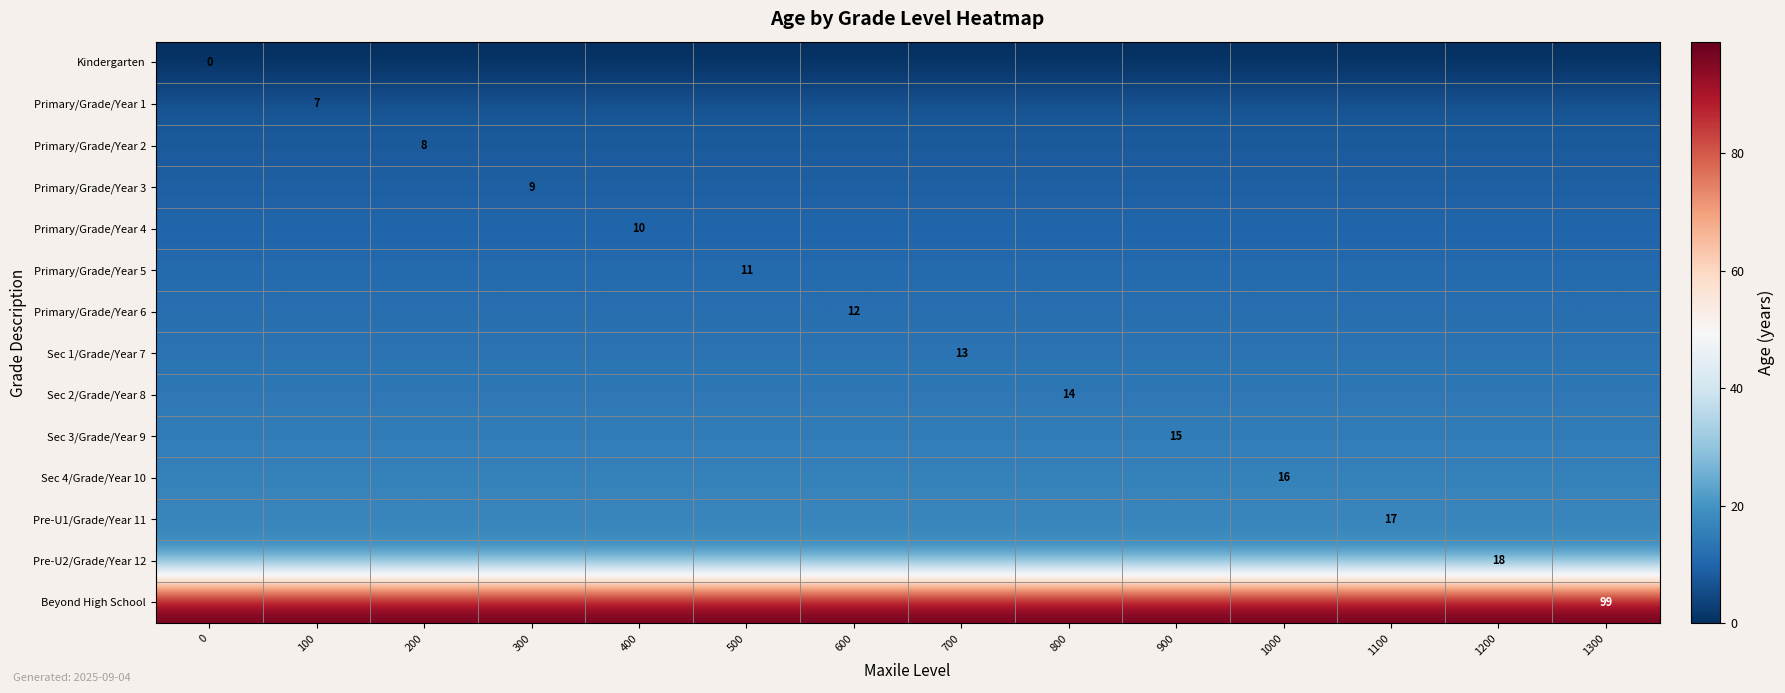

The Pre-U2/Grade/Year 12 series shows 5 at 1200. True or false?

False